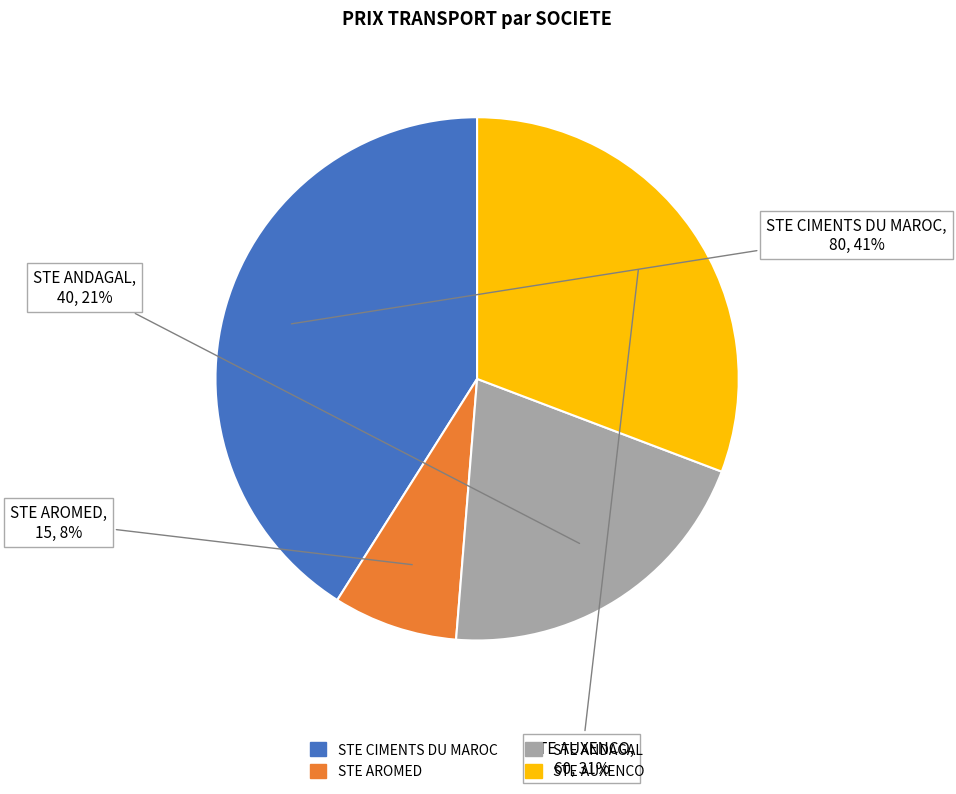

Does STE AROMED account for over 50% of the chart?

No